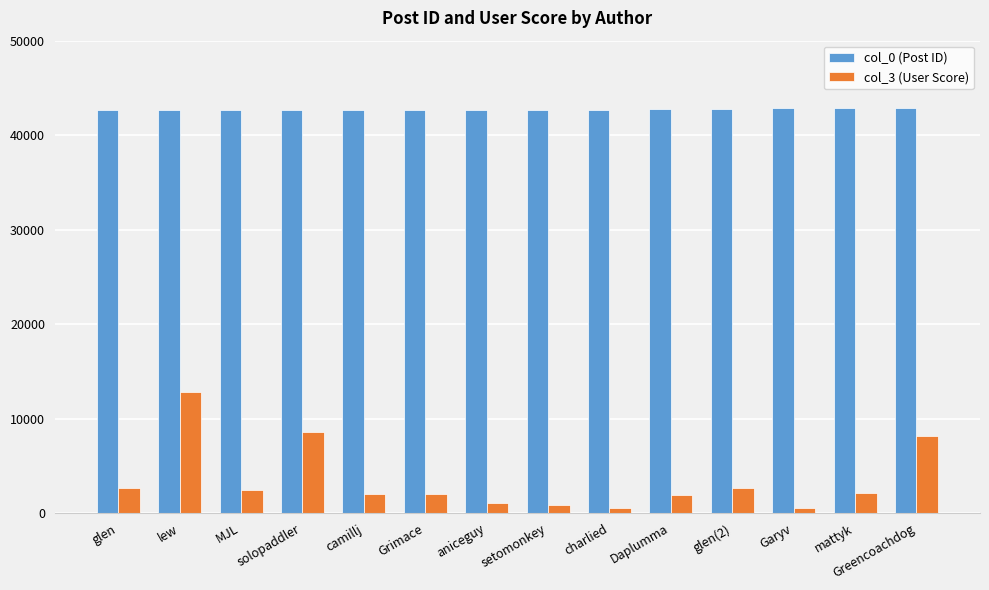

What is the sum of all col_3 (User Score) values?

48420